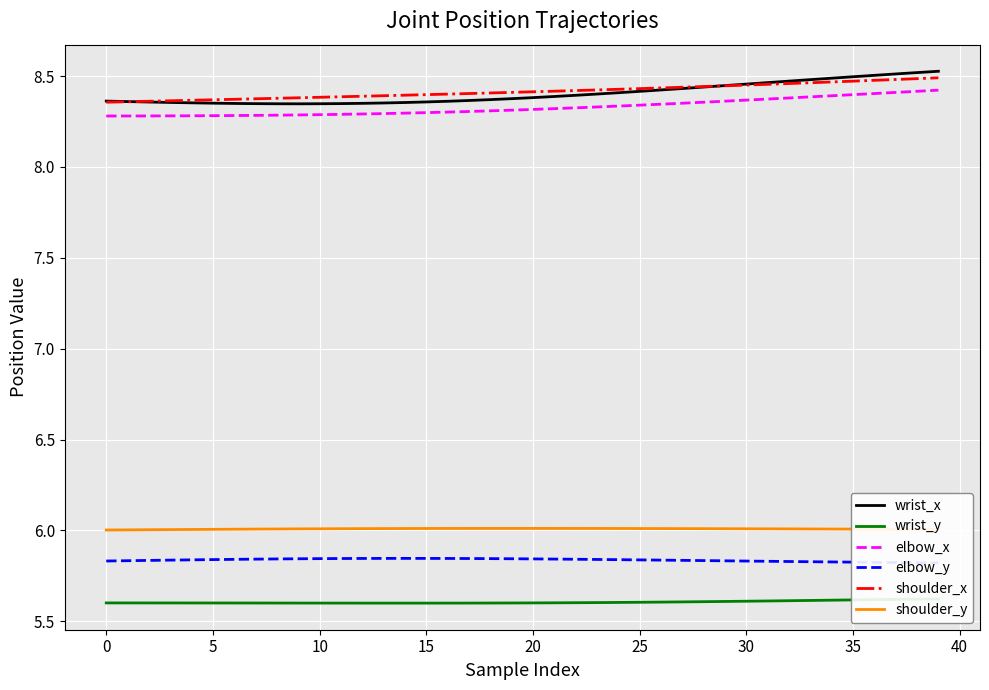

What is the sum of all shoulder_x values?

336.7